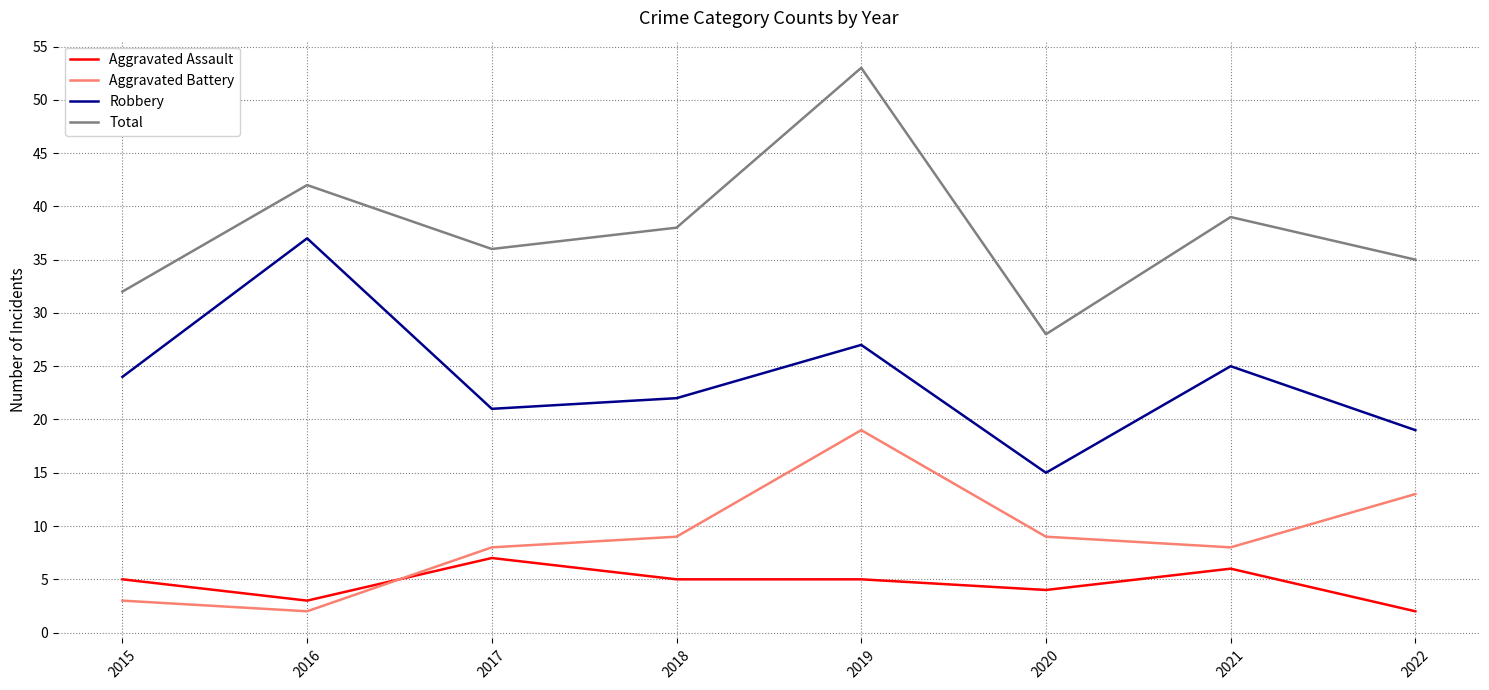

What is the average value of the Aggravated Battery series?

9